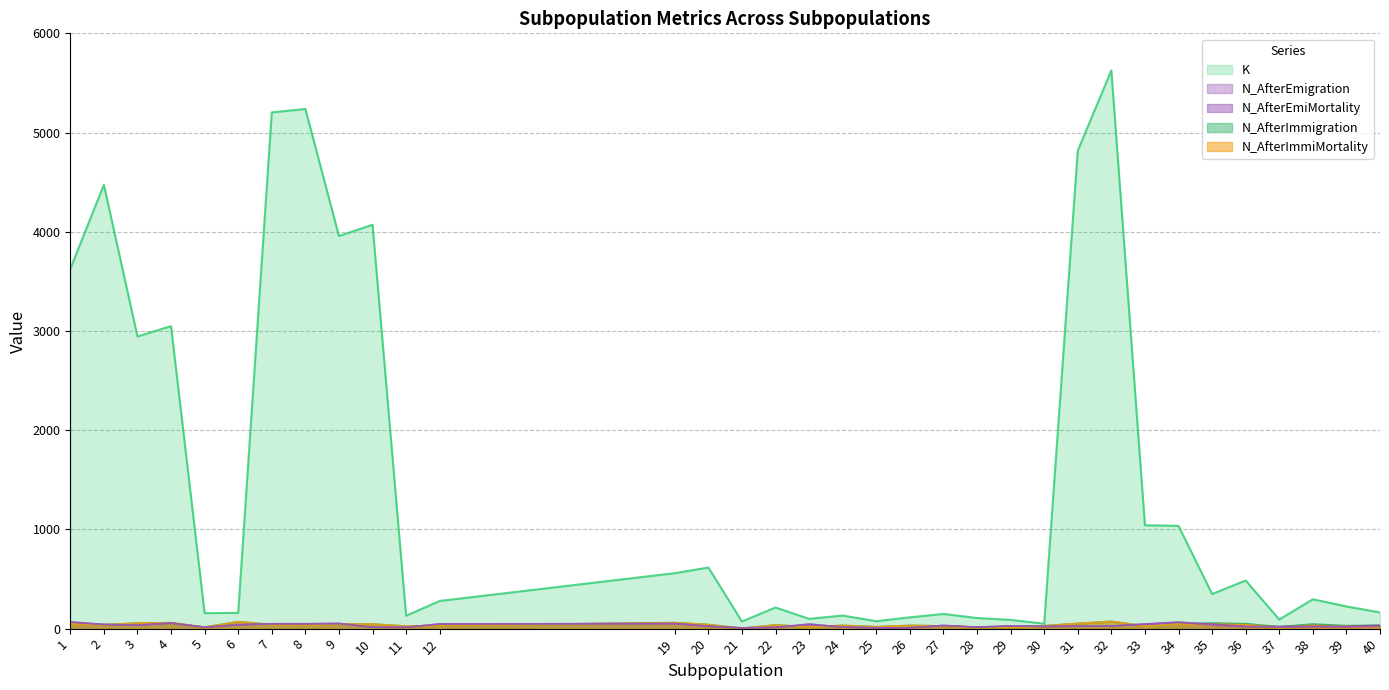

Which series has the largest range (max minus min)?

K